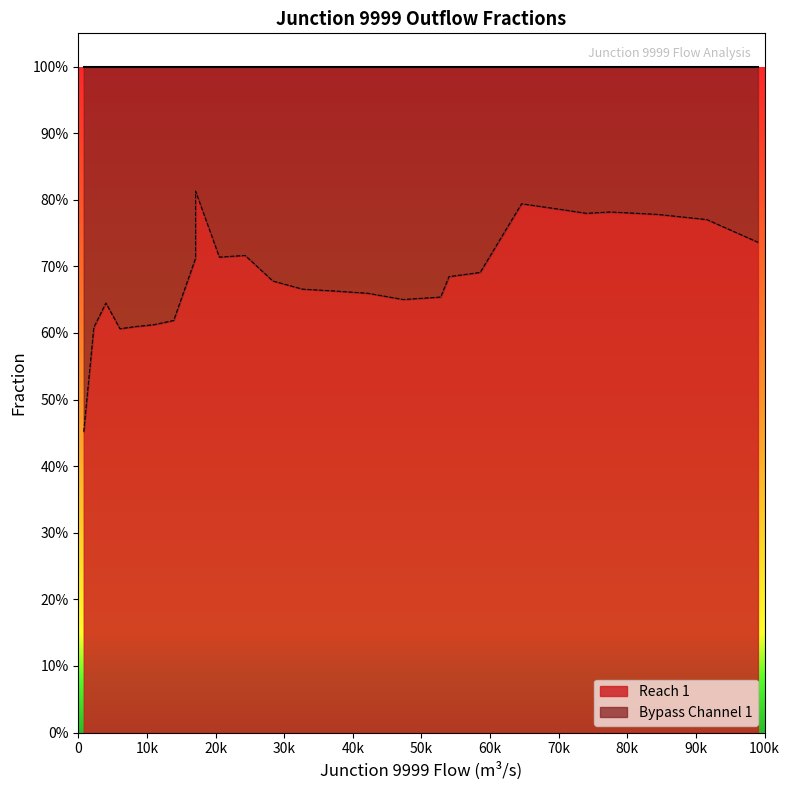

Is it true that the value at 14 is 0.9?

False